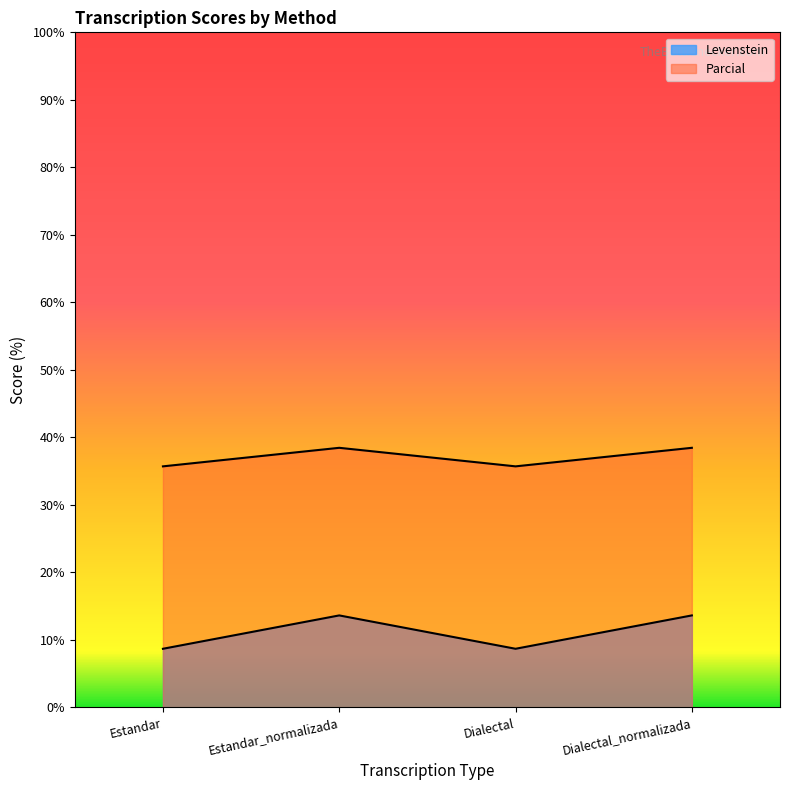

Which series has the largest range (max minus min)?

Levenstein